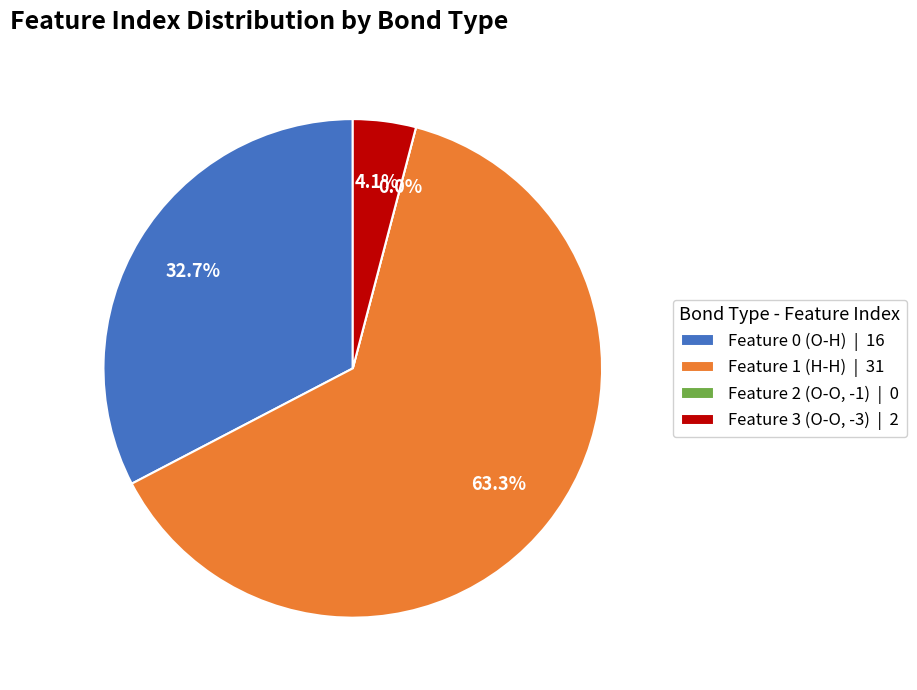

Do Feature 0 (O-H) and Feature 2 (O-O, -1) together represent more than half of the pie?

No